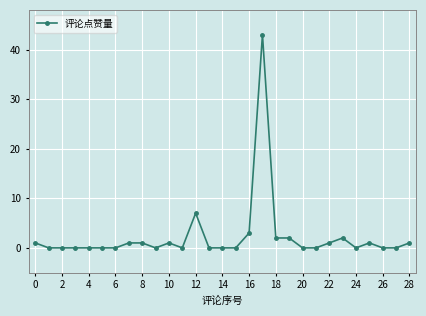

How many data points does each series have?

29